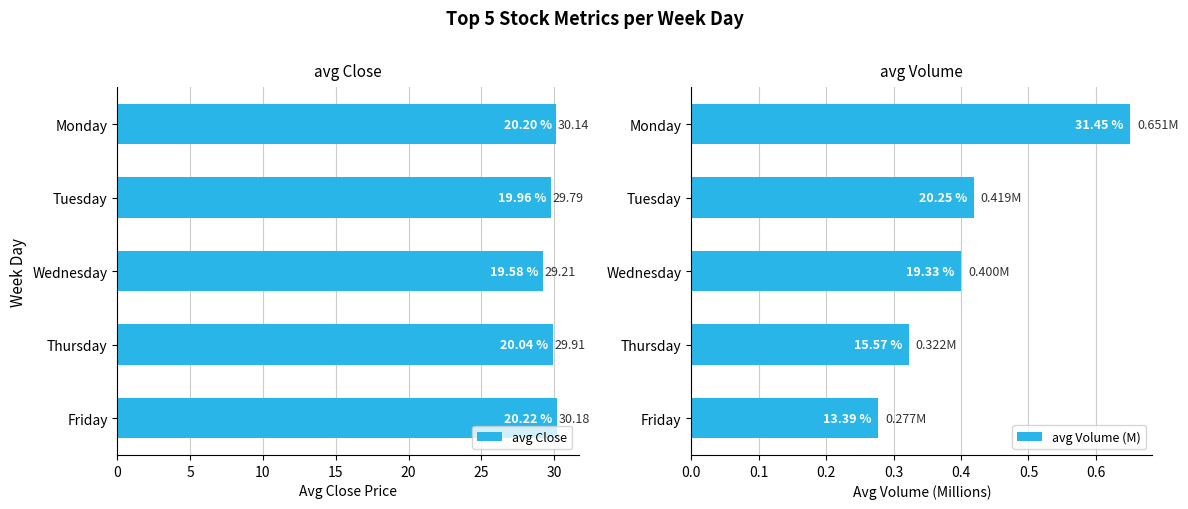

Which series has the largest total across all categories?

avg Close